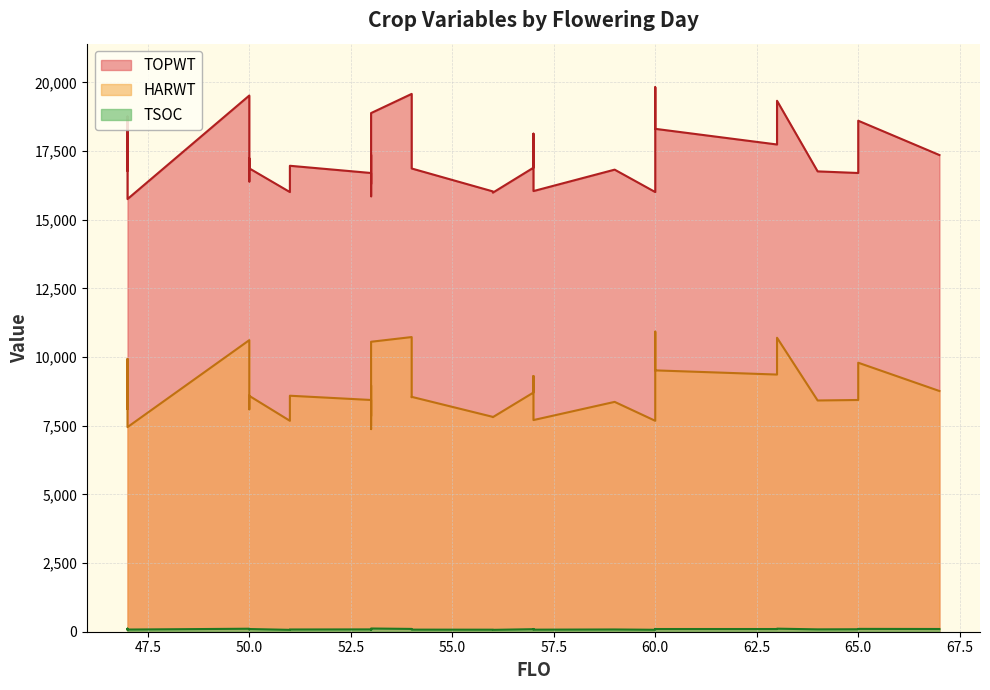

Reading left to right, transcribe all the data shown in this chart.

TOPWT: 47=17370	47=16783	47=16814	47=18759	47=17213	47=17348	47=15754	50=19524	50=16395	50=17239	50=16872	51=16009	51=16966	53=16703	53=15856	53=16927	53=17370	53=16307	53=16725	53=18140	53=18885	54=19583	54=17169	54=16867	56=16033	56=15988	57=16896	57=18134	57=16045	59=16825	60=16009	60=19826	60=18463	60=18311	63=17741	63=19333	64=16762	65=16703	65=18607	67=17357
HARWT: 47=8609	47=8113	47=8311	47=9931	47=8844	47=8855	47=7450	50=10617	50=8098	50=8596	50=8588	51=7680	51=8593	53=8438	53=7378	53=8972	53=8609	53=7850	53=8381	53=9255	53=10558	54=10729	54=8540	54=8552	56=7823	56=7813	57=8709	57=9311	57=7707	59=8369	60=7680	60=10926	60=9827	60=9516	63=9364	63=10704	64=8420	65=8438	65=9795	67=8765
TSOC: 47=93	47=77	47=79	47=103	47=86	47=111	47=79	50=109	50=98	50=85	50=98	51=68	51=81	53=85	53=63	53=76	53=95	53=78	53=91	53=91	53=117	54=102	54=80	54=76	56=74	56=68	57=92	57=100	57=75	59=82	60=71	60=101	60=103	60=98	63=98	63=111	64=86	65=90	65=103	67=99